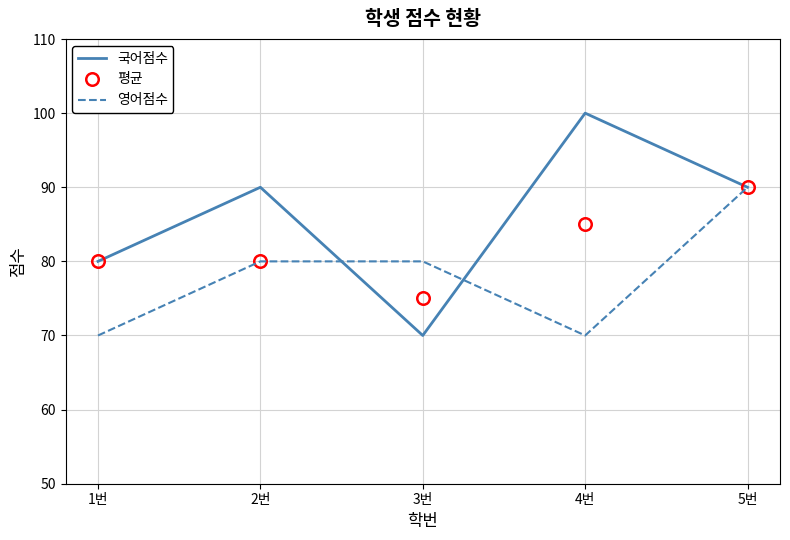

Reading right to left, extract all data points from this chart.

국어점수: 90	100	70	90	80
평균: 90	85	75	80	80
영어점수: 90	70	80	80	70